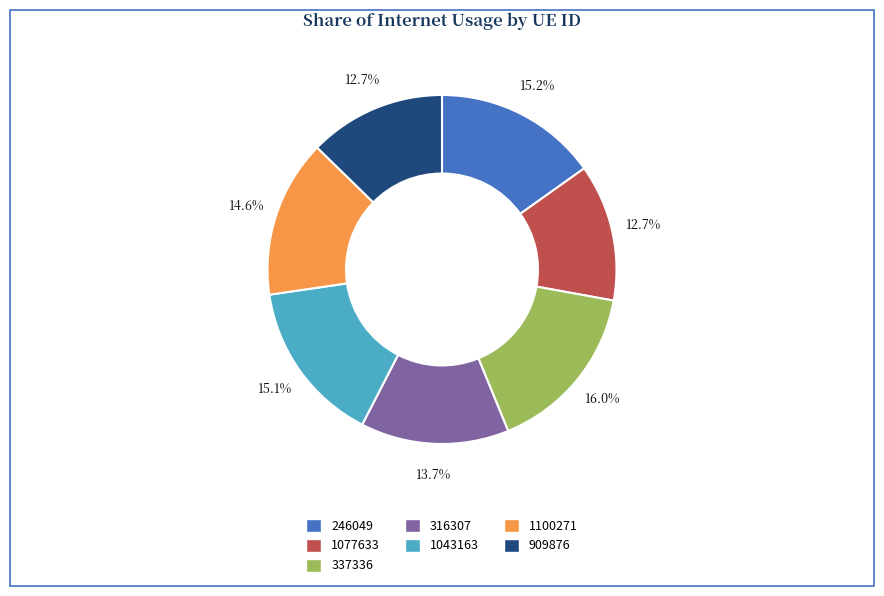

What portion of the pie excludes 316307?

86.3%